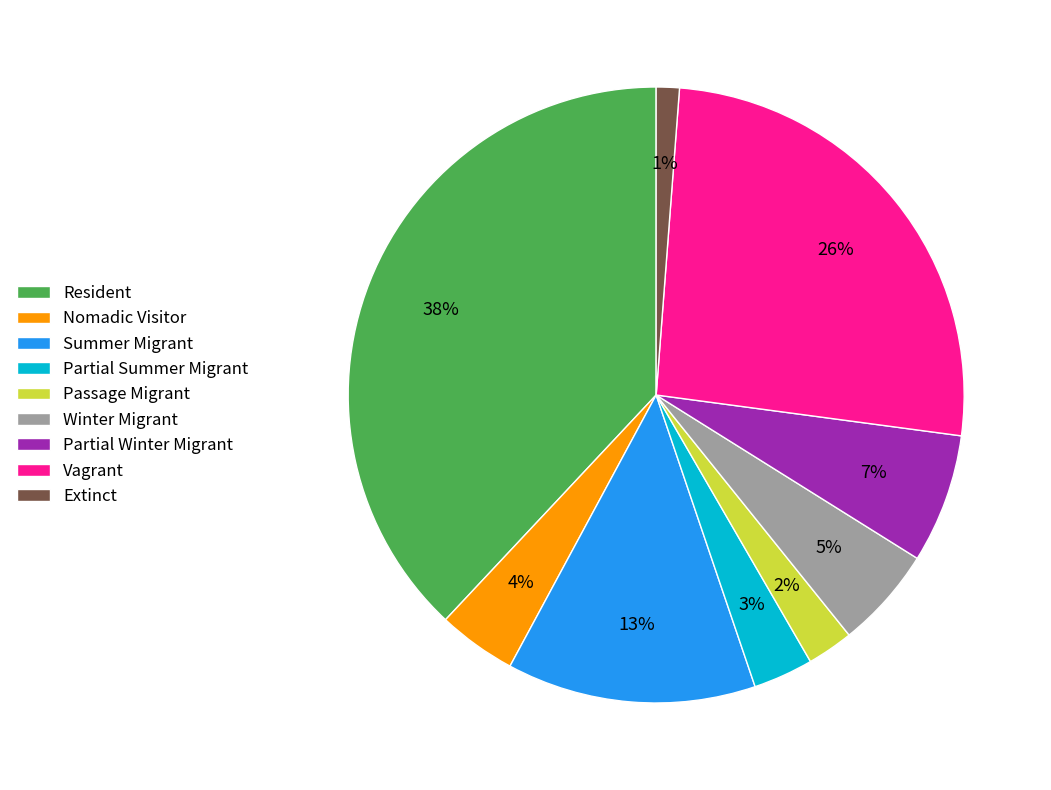

Between Winter Migrant and Resident, which is larger?

Resident